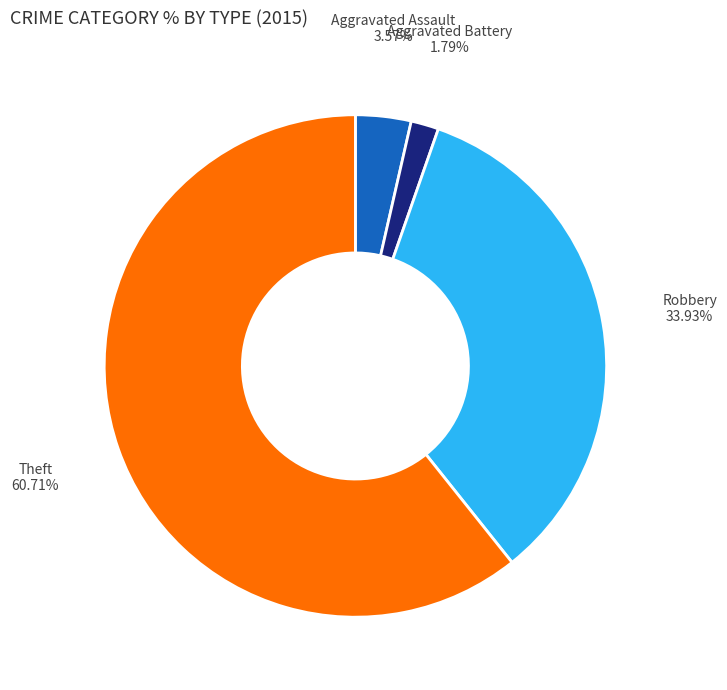

Rank the categories by value from lowest to highest.

Aggravated Battery, Aggravated Assault, Robbery, Theft